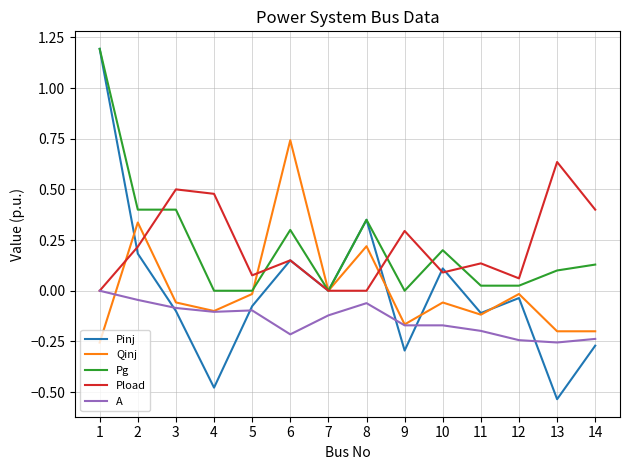

What is the greatest value displayed?

1.2